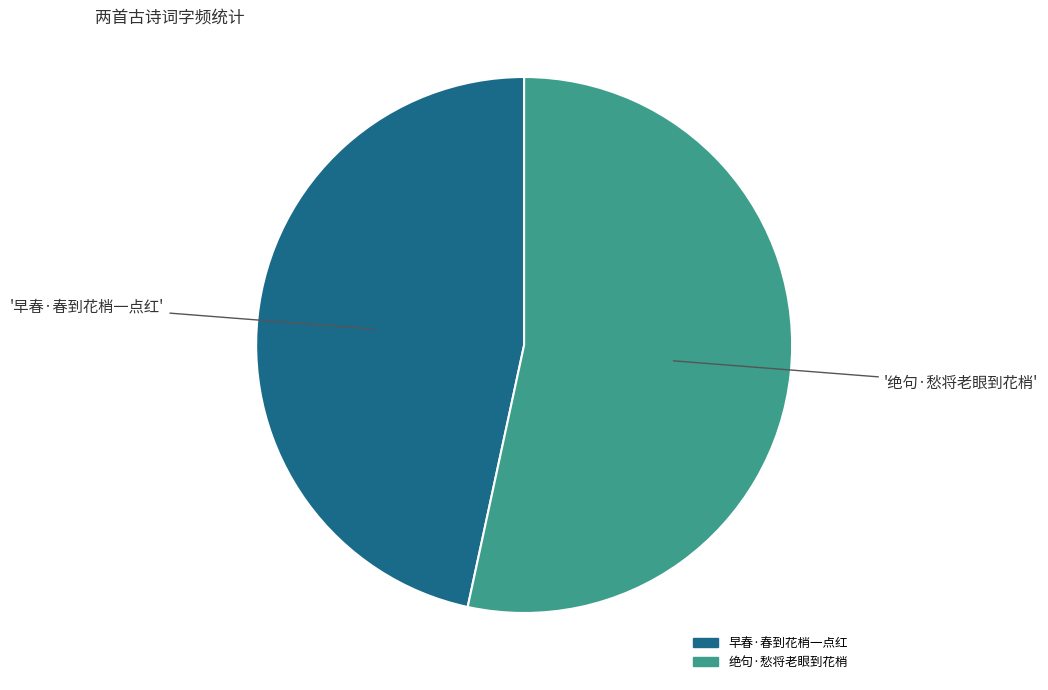

How many slices are in this pie chart?

2